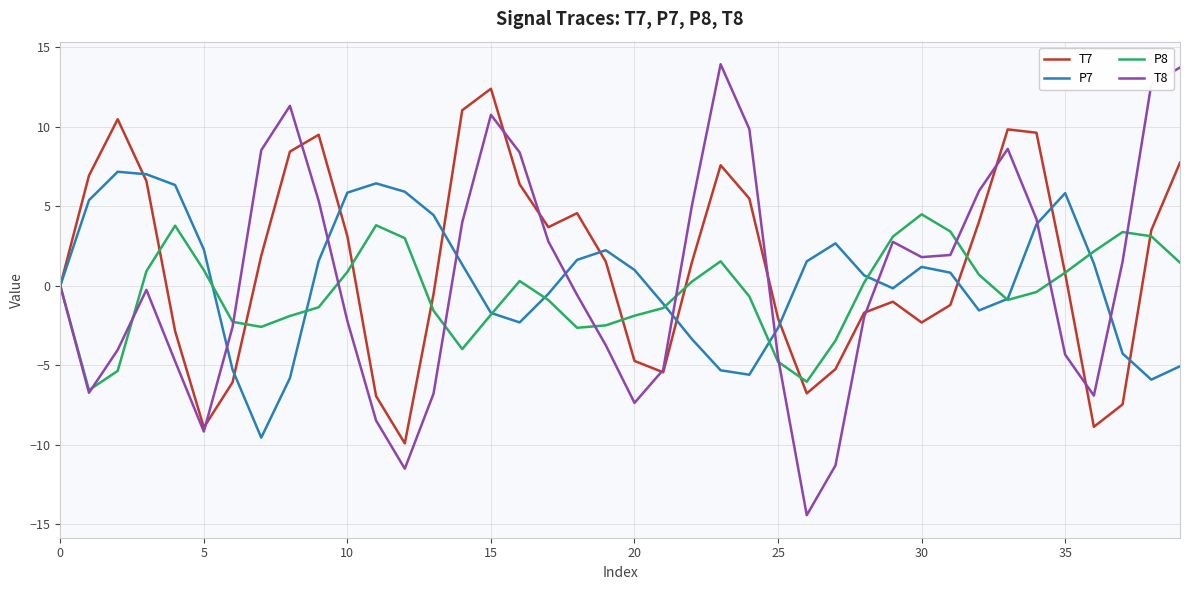

How many lines are shown in the chart?

4